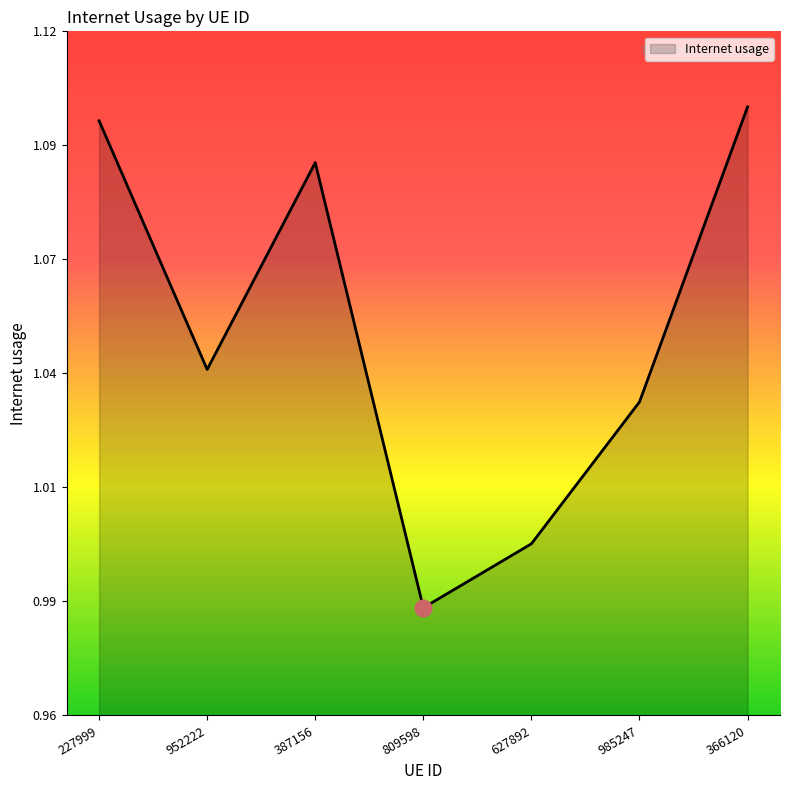

The chart shows a value of 1.1 at 227999. True or false?

True